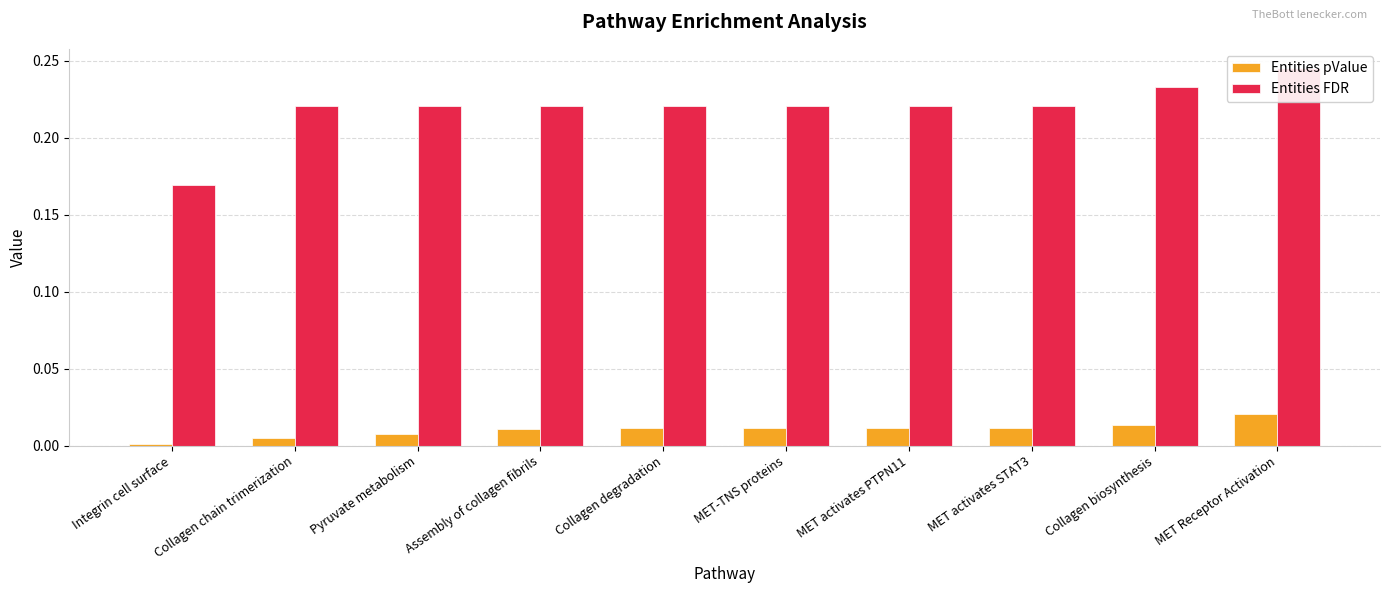

What are all the series names shown in the legend?

Entities pValue, Entities FDR